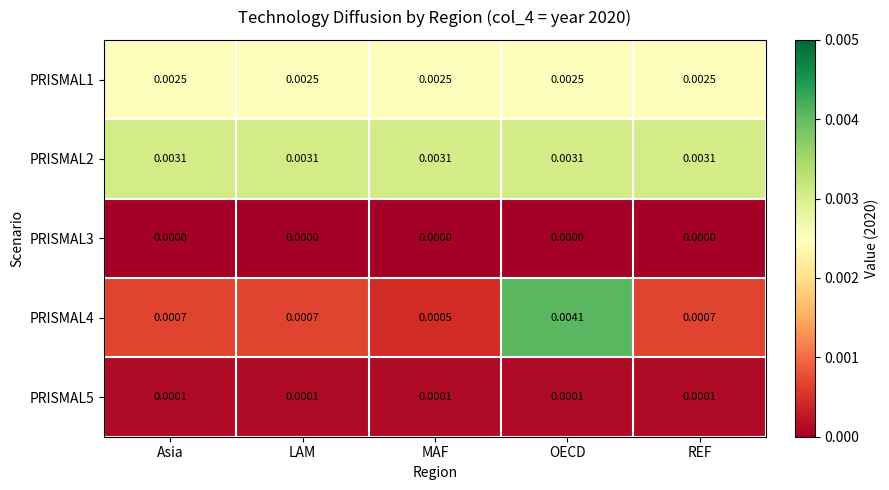

Is the value of PRISMAL3 at LAM greater than the value of PRISMAL1 at LAM?

No